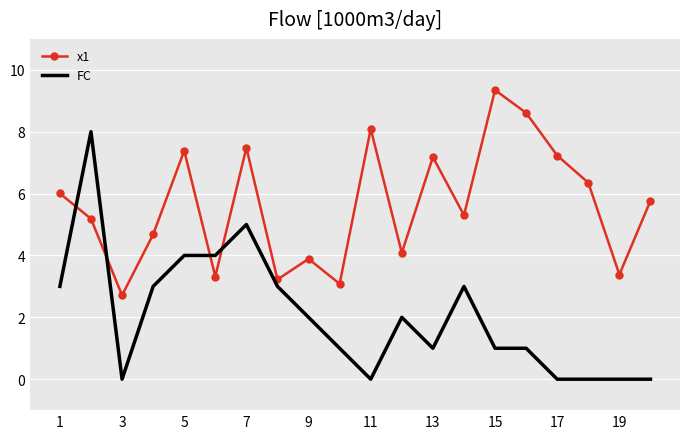

Rank the series by their average value, from lowest to highest.

FC, x1